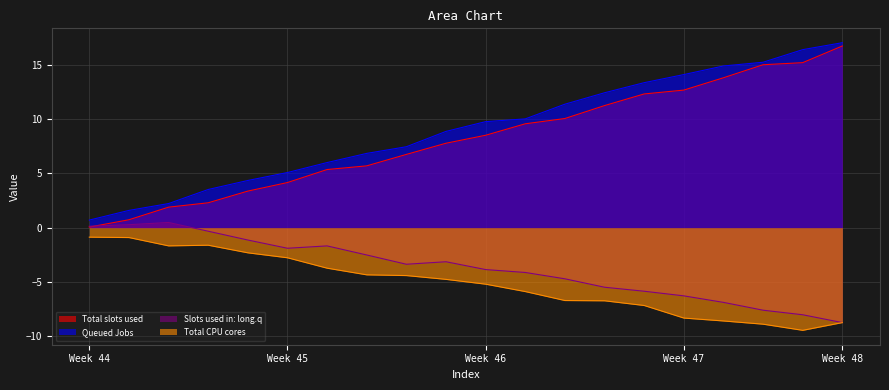

Read the Series_A value at 11.

9.6